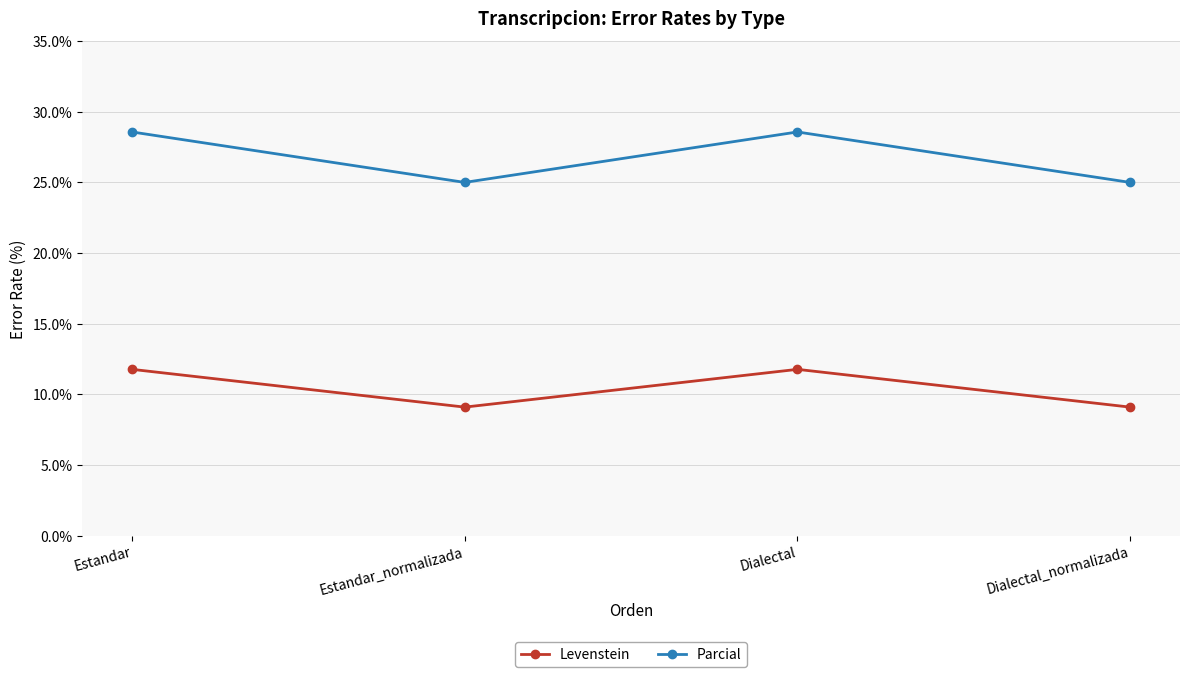

True or false: Parcial has more than 0 interior local peaks.

True